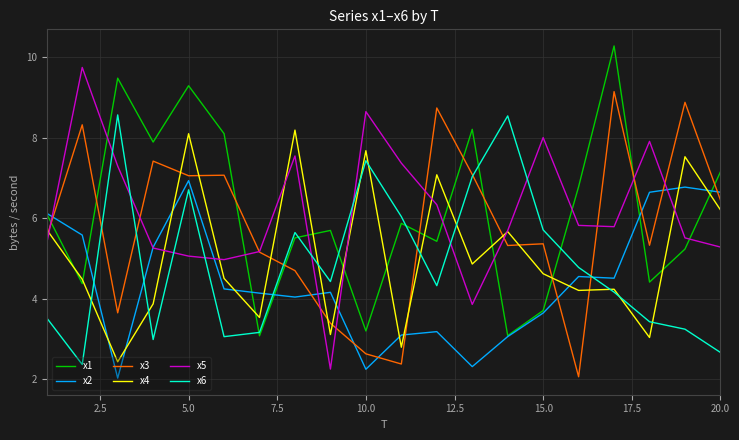

Rank the series by their maximum value, from highest to lowest.

x1, x5, x3, x6, x4, x2